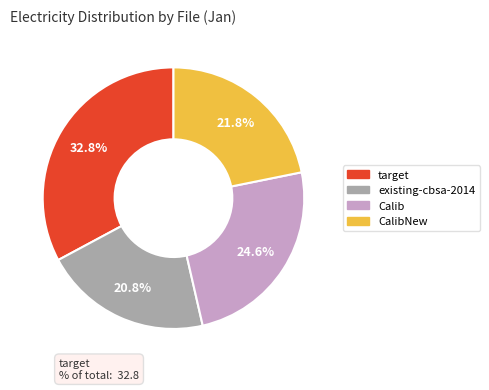

Is there a majority slice in this chart?

No